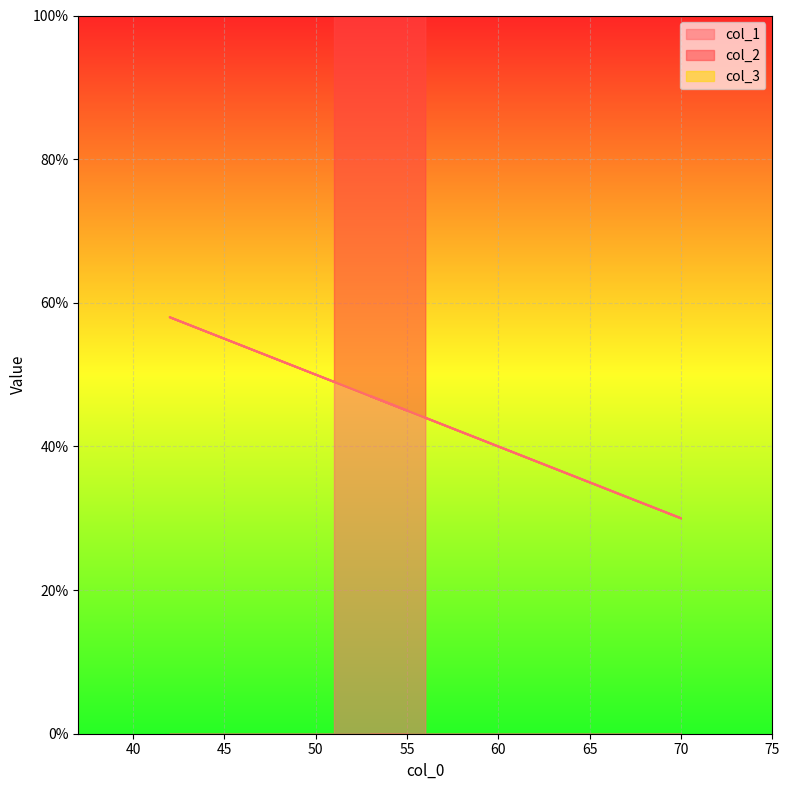

True or false: col_1 has a value of 82 at 42.

False